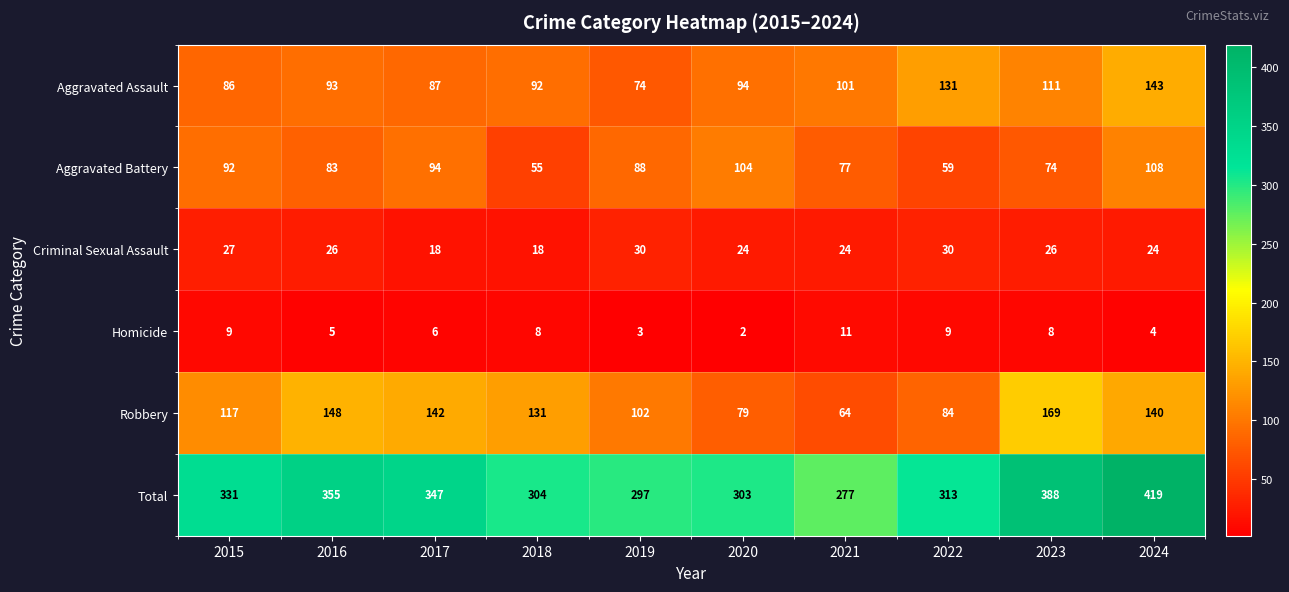

The value of Aggravated Battery at 2022 is 94. True or false?

False